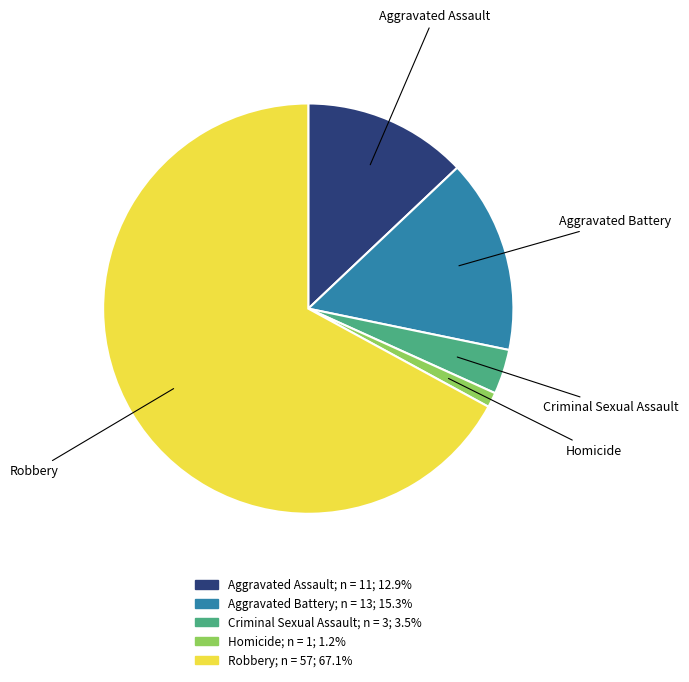

The Criminal Sexual Assault slice represents 4% of the pie. True or false?

True